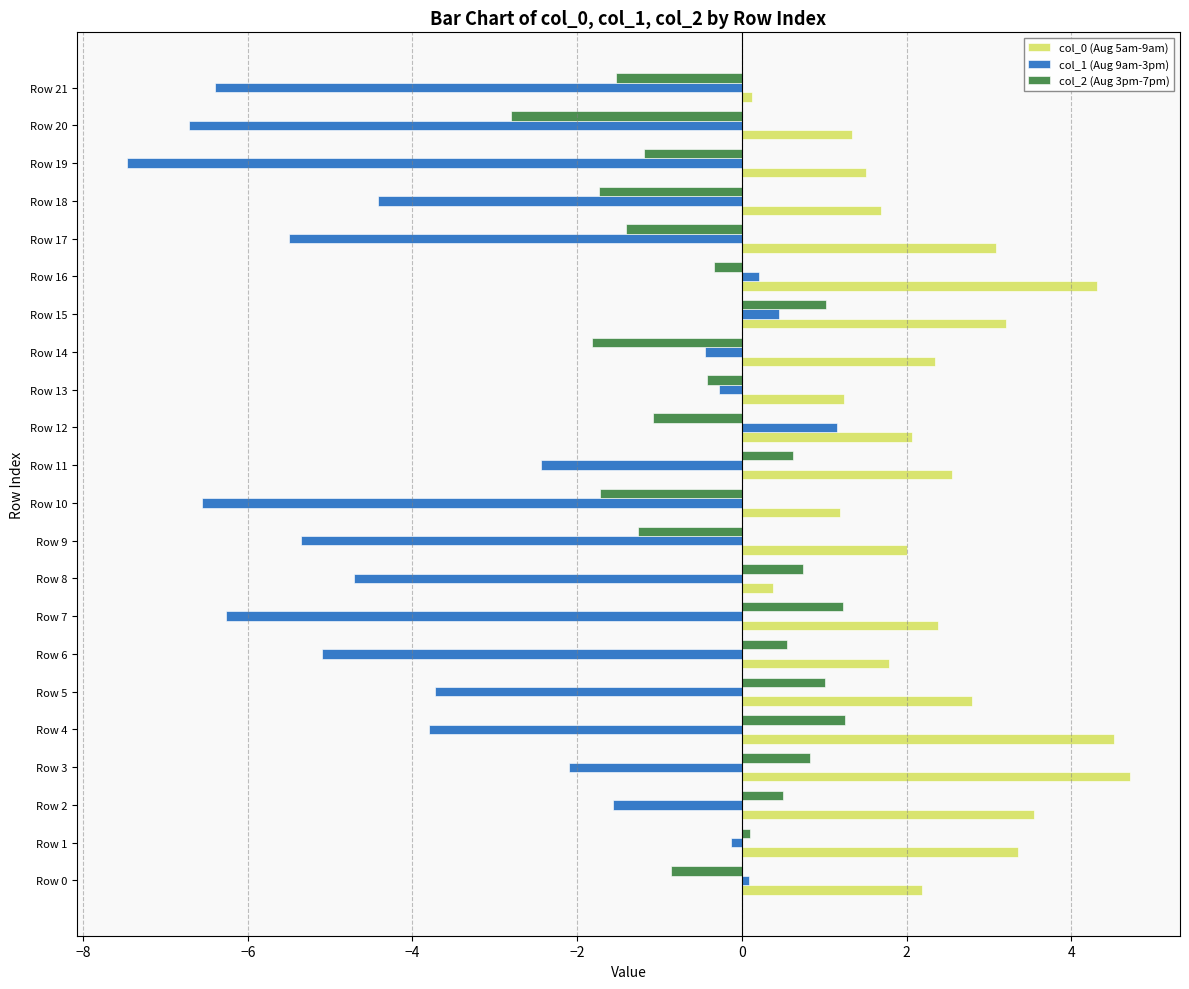

How many categories are shown in the chart?

22